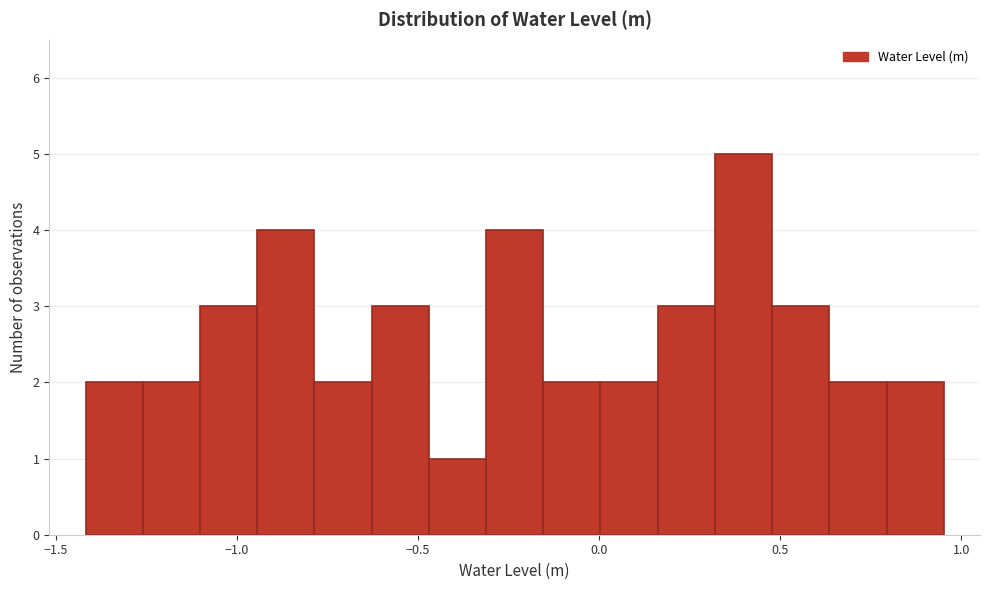

Read against the x-axis, roughly where is the centre of the tallest bar?

0.40